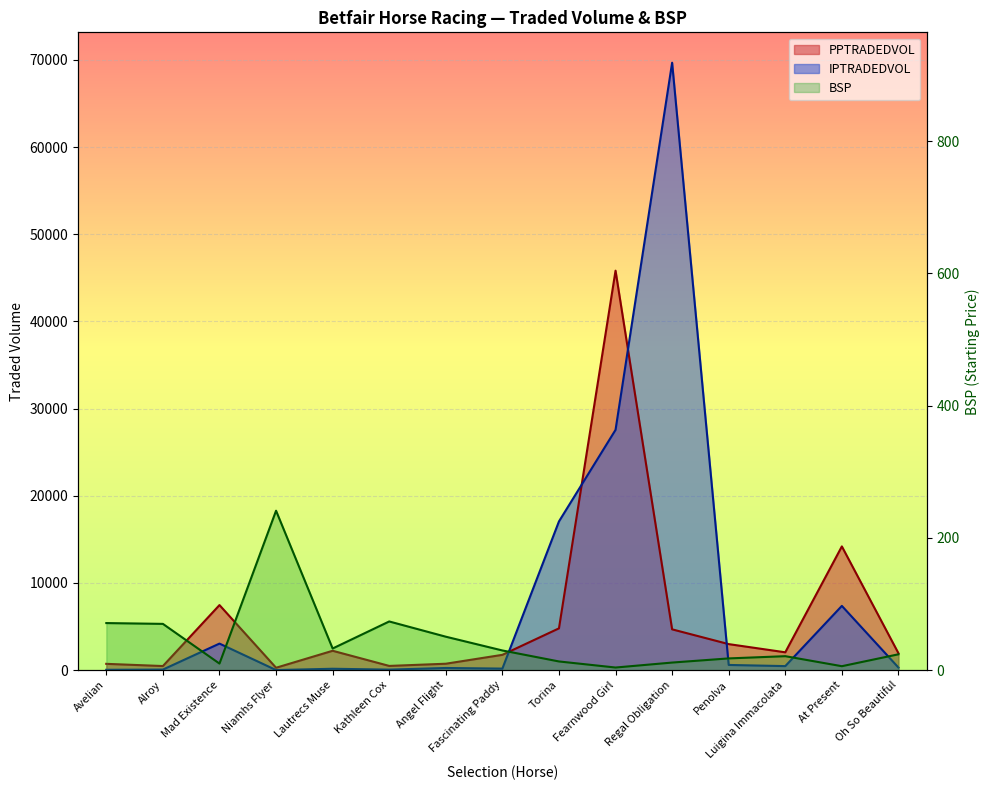

How many lines are shown in the chart?

3